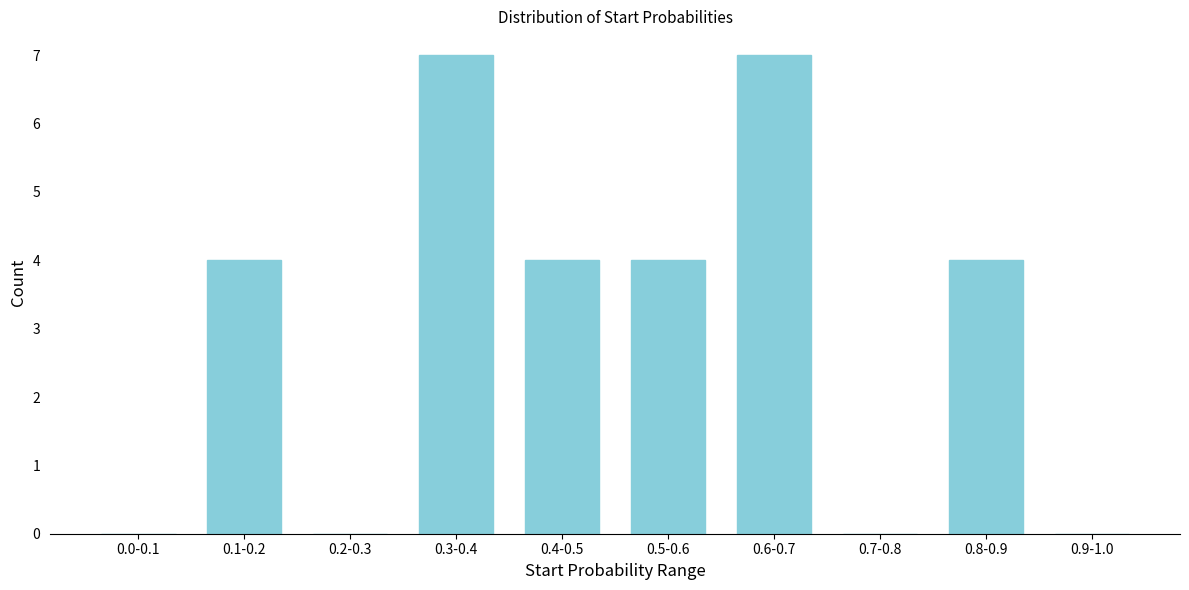

Reading right to left, what are all the values shown in this chart?

0.9-1.0=0	0.8-0.9=4	0.7-0.8=0	0.6-0.7=7	0.5-0.6=4	0.4-0.5=4	0.3-0.4=7	0.2-0.3=0	0.1-0.2=4	0.0-0.1=0